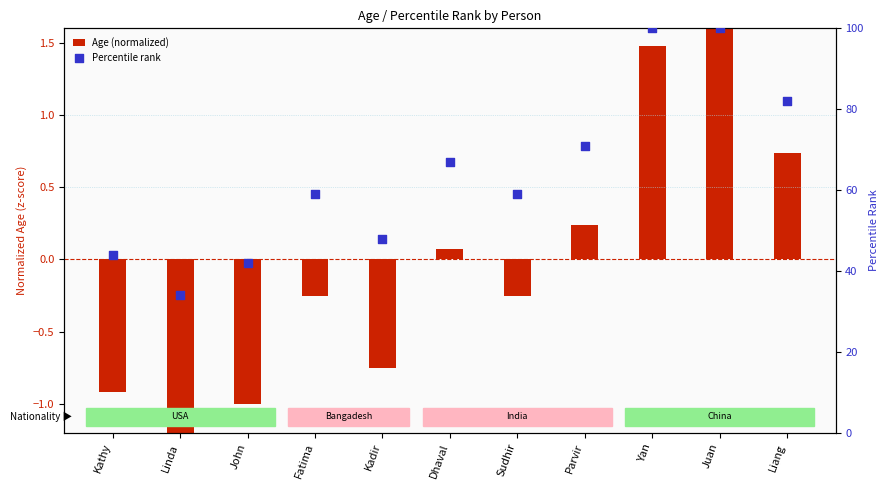

At which category is the sum across all series the highest?

Juan